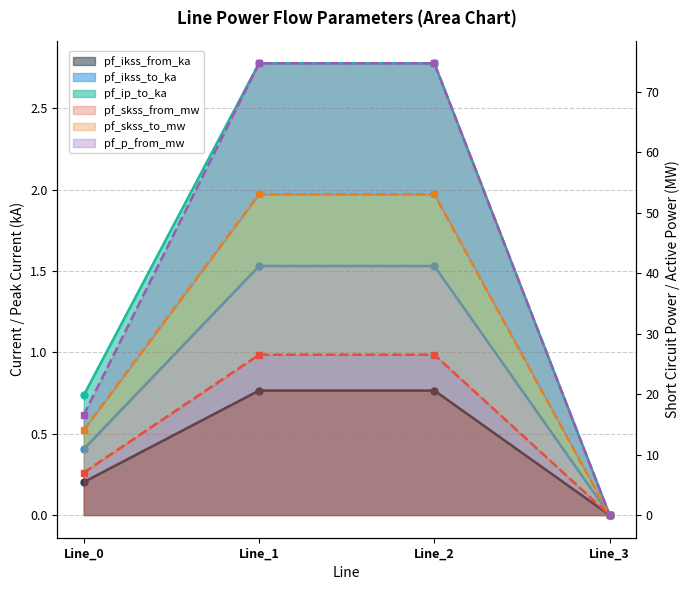

Reading left to right, what are all the values shown in this chart?

pf_ikss_from_ka: 0.2	0.8	0.8	0.0
pf_ikss_to_ka: 0.4	1.5	1.5	0.0
pf_ip_to_ka: 0.7	2.8	2.8	0.0
pf_skss_from_mw: 7.0	26.5	26.5	0.0
pf_skss_to_mw: 14.1	53.1	53.1	0.0
pf_p_from_mw: 16.6	74.7	74.7	0.0